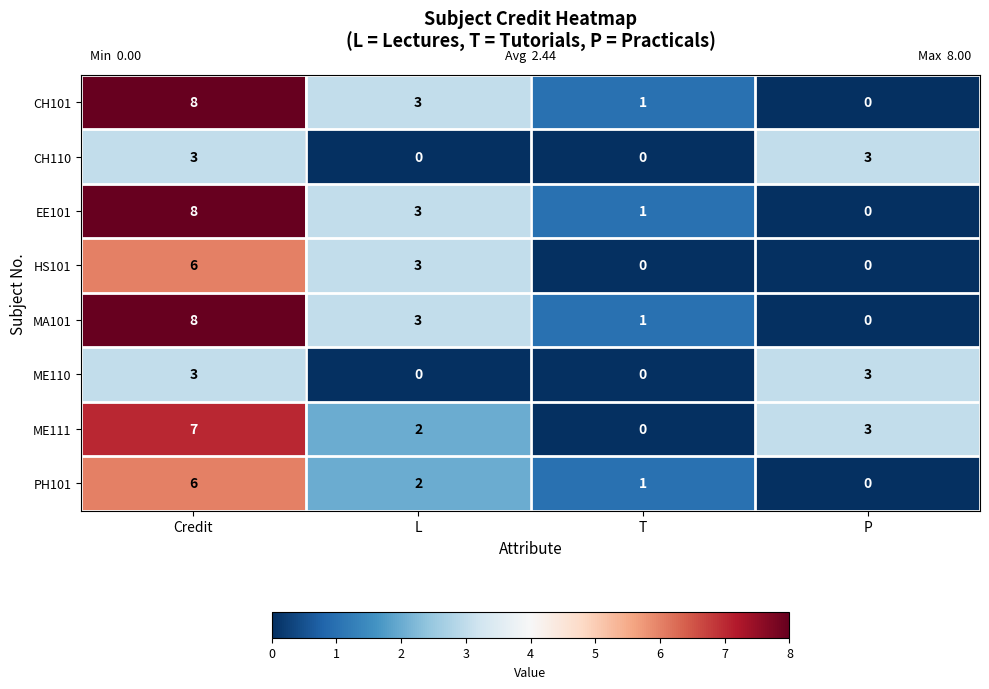

Which category has the lowest value in the MA101 series?

P